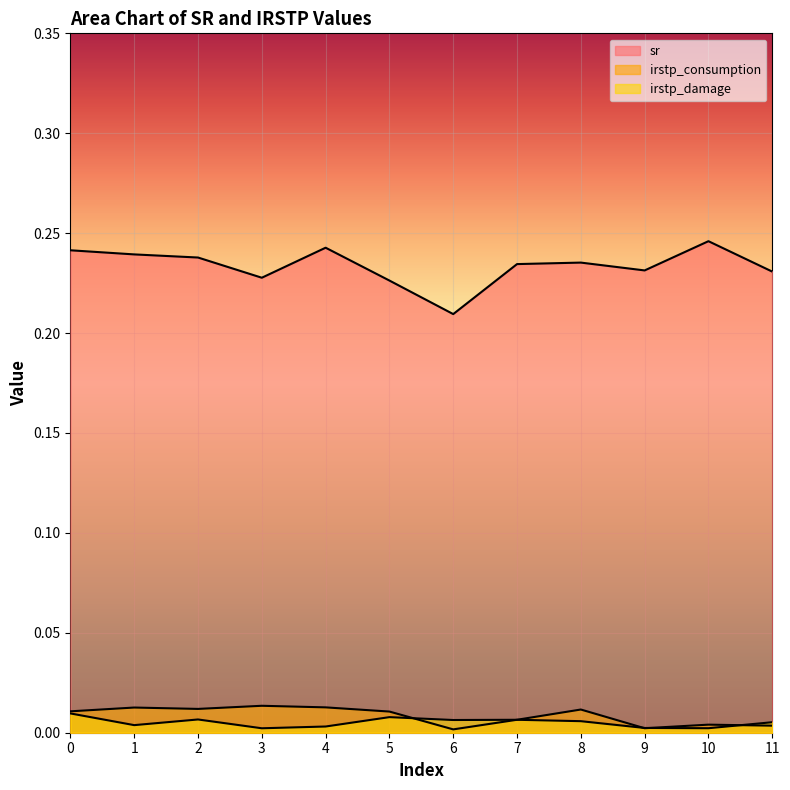

What is the value of the sr point at the 3rd from the left?

0.2